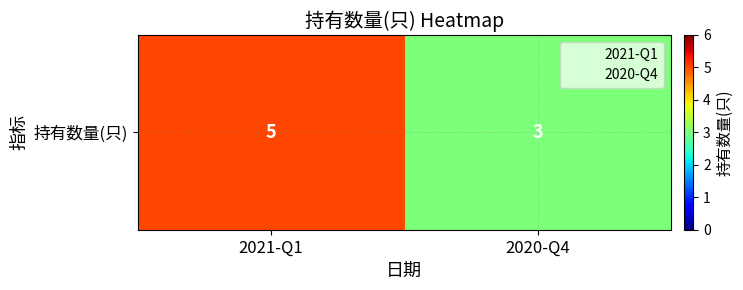

Where is the data nearest to the value 4?

2021-Q1